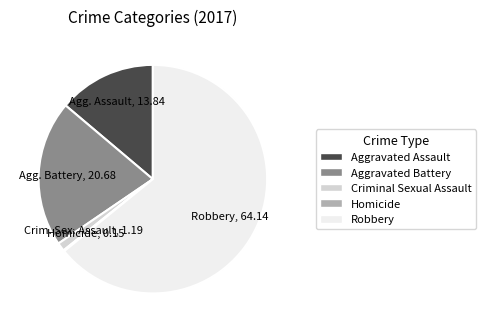

Which slice is the largest?

Robbery